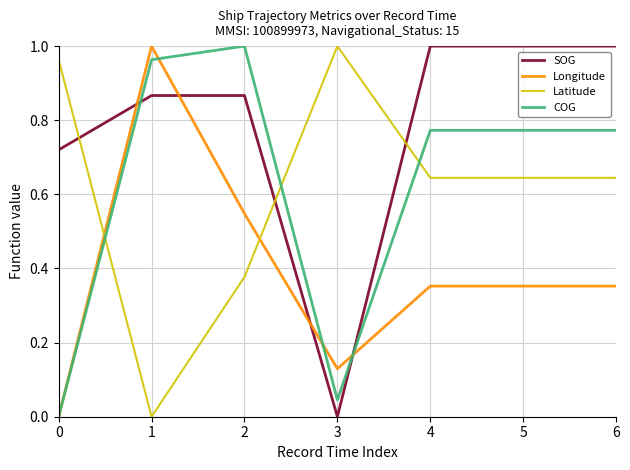

Rank the series at 6 from highest to lowest value.

SOG, COG, Latitude, Longitude